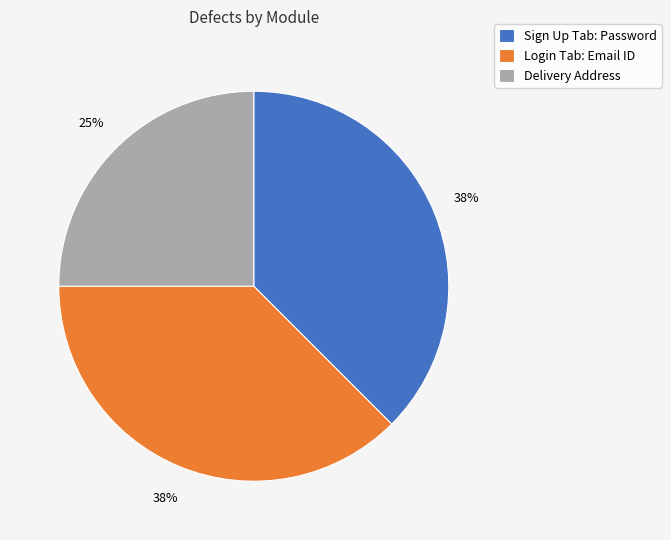

What percentage is the Delivery Address slice, to the nearest percent?

25%